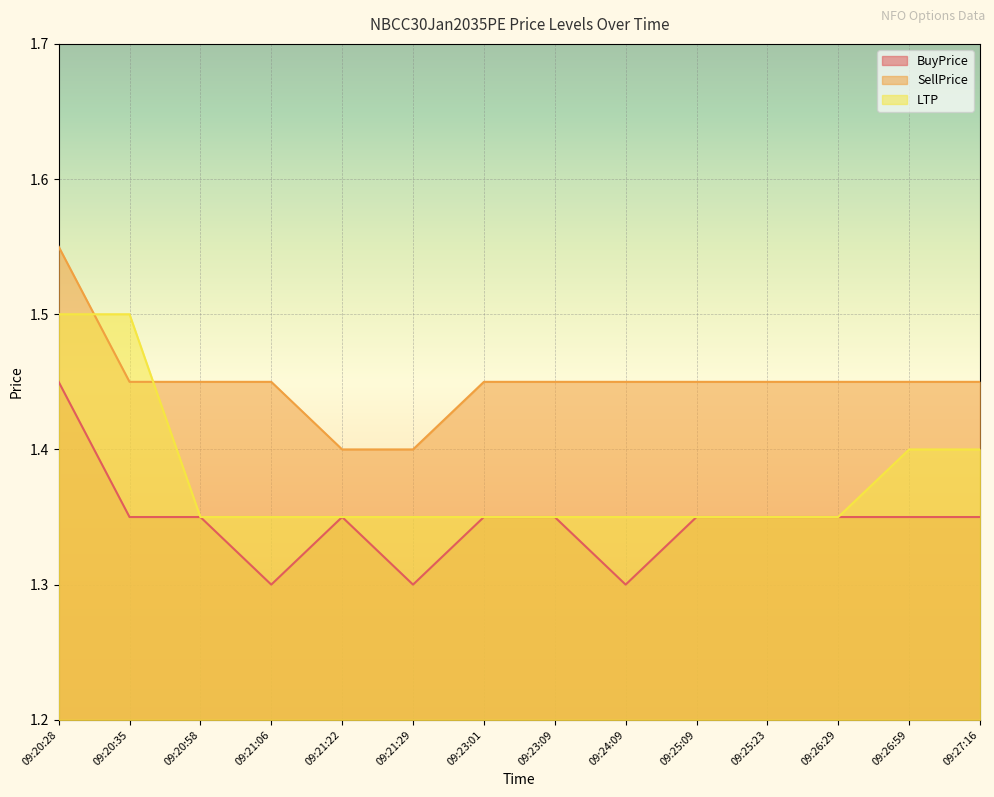

What are all the series names shown in the legend?

BuyPrice, SellPrice, LTP